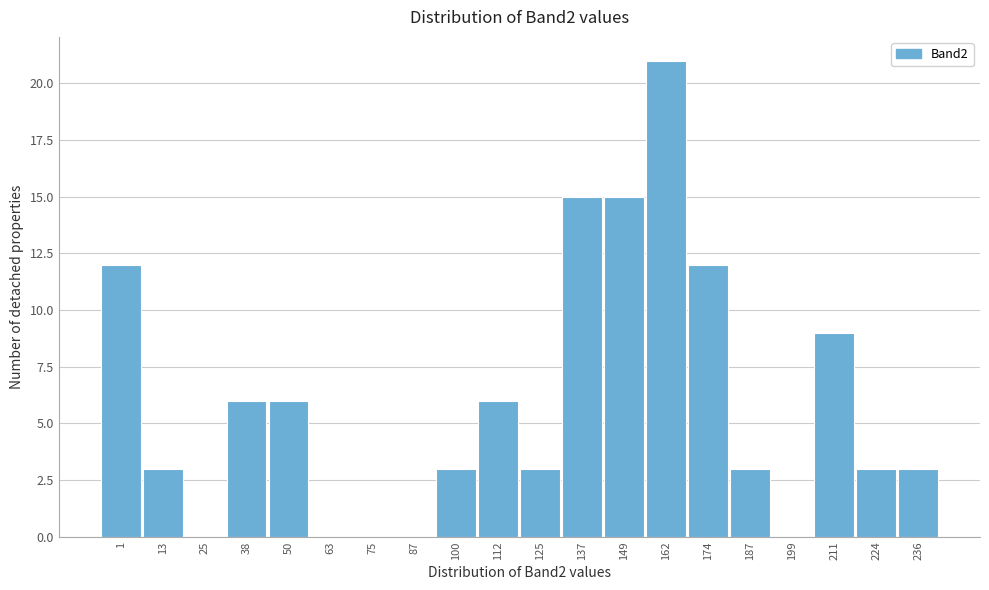

Reading left to right, list all the values displayed in this chart.

1=12	13=3	25=0	38=6	50=6	63=0	75=0	87=0	100=3	112=6	125=3	137=15	149=15	162=21	174=12	187=3	199=0	211=9	224=3	236=3